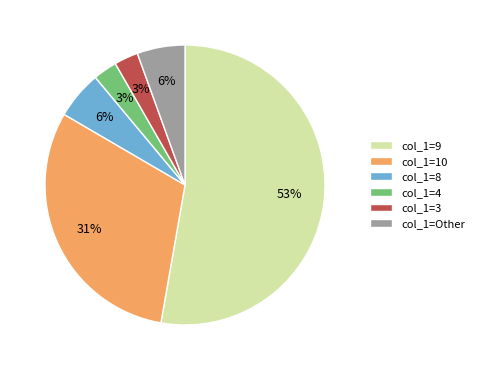

Combined, do col_1=9 and col_1=10 account for over 50%?

Yes